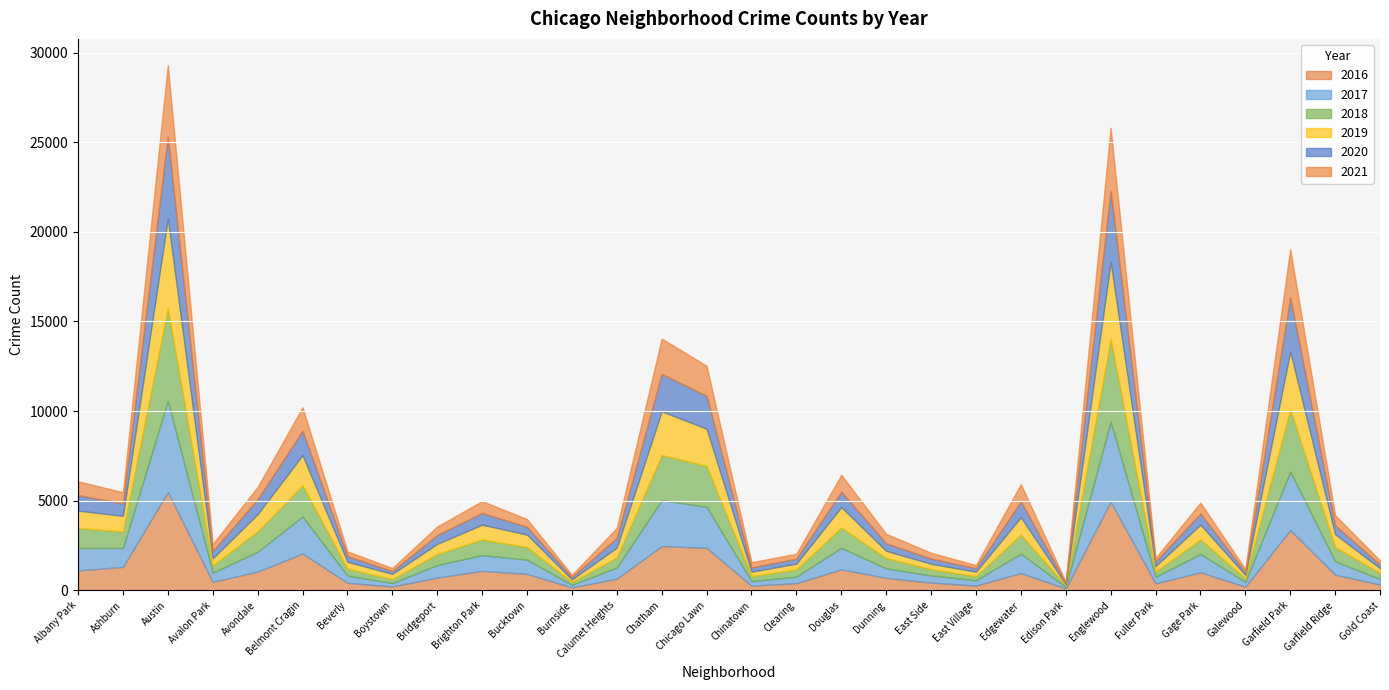

What is the label of the 7th point from the right?

Englewood